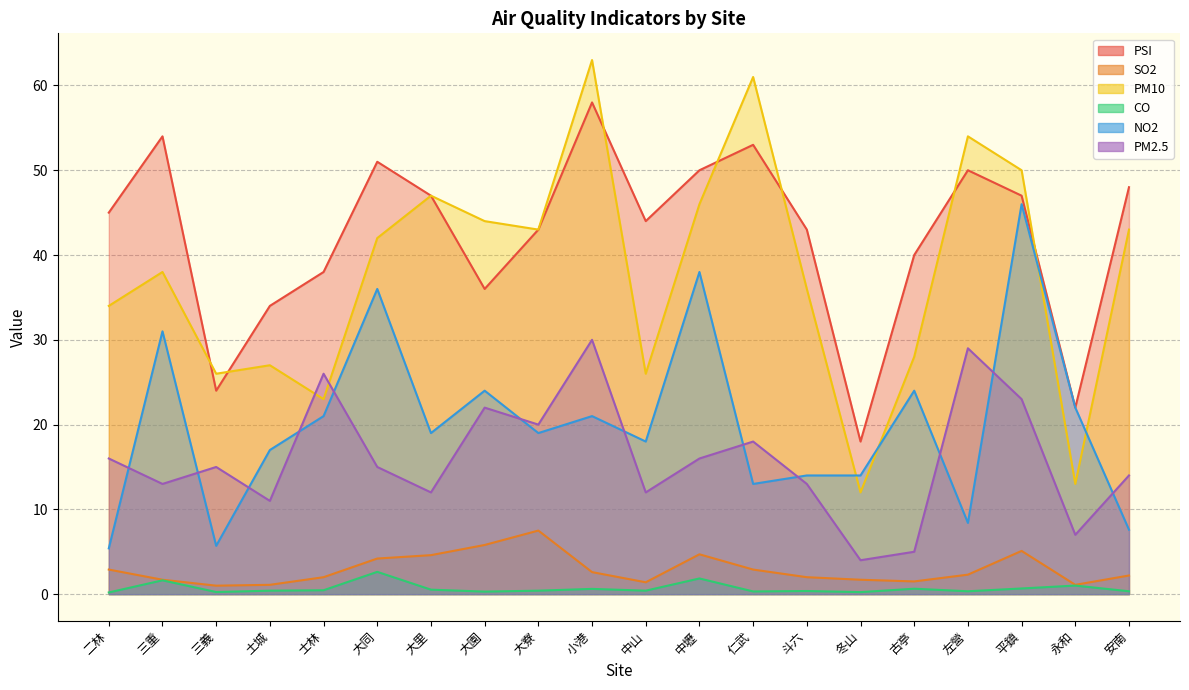

Reading left to right, transcribe all the data shown in this chart.

PSI: 二林=45.0	三重=54.0	三義=24.0	土城=34.0	士林=38.0	大同=51.0	大里=47.0	大園=36.0	大寮=43.0	小港=58.0	中山=44.0	中壢=50.0	仁武=53.0	斗六=43.0	冬山=18.0	古亭=40.0	左營=50.0	平鎮=47.0	永和=22.0	安南=48.0
SO2: 二林=2.9	三重=1.7	三義=1.0	土城=1.1	士林=2.0	大同=4.2	大里=4.6	大園=5.8	大寮=7.5	小港=2.6	中山=1.4	中壢=4.7	仁武=2.9	斗六=2.0	冬山=1.7	古亭=1.5	左營=2.3	平鎮=5.1	永和=1.1	安南=2.2
PM10: 二林=34.0	三重=38.0	三義=26.0	土城=27.0	士林=23.0	大同=42.0	大里=47.0	大園=44.0	大寮=43.0	小港=63.0	中山=26.0	中壢=46.0	仁武=61.0	斗六=36.0	冬山=12.0	古亭=28.0	左營=54.0	平鎮=50.0	永和=13.0	安南=43.0
CO: 二林=0.2	三重=1.6	三義=0.2	土城=0.4	士林=0.5	大同=2.6	大里=0.5	大園=0.3	大寮=0.4	小港=0.6	中山=0.4	中壢=1.9	仁武=0.3	斗六=0.4	冬山=0.2	古亭=0.6	左營=0.3	平鎮=0.7	永和=1.0	安南=0.3
NO2: 二林=5.4	三重=31.0	三義=5.7	土城=17.0	士林=21.0	大同=36.0	大里=19.0	大園=24.0	大寮=19.0	小港=21.0	中山=18.0	中壢=38.0	仁武=13.0	斗六=14.0	冬山=14.0	古亭=24.0	左營=8.4	平鎮=46.0	永和=22.0	安南=7.6
PM2.5: 二林=16.0	三重=13.0	三義=15.0	土城=11.0	士林=26.0	大同=15.0	大里=12.0	大園=22.0	大寮=20.0	小港=30.0	中山=12.0	中壢=16.0	仁武=18.0	斗六=13.0	冬山=4.0	古亭=5.0	左營=29.0	平鎮=23.0	永和=7.0	安南=14.0